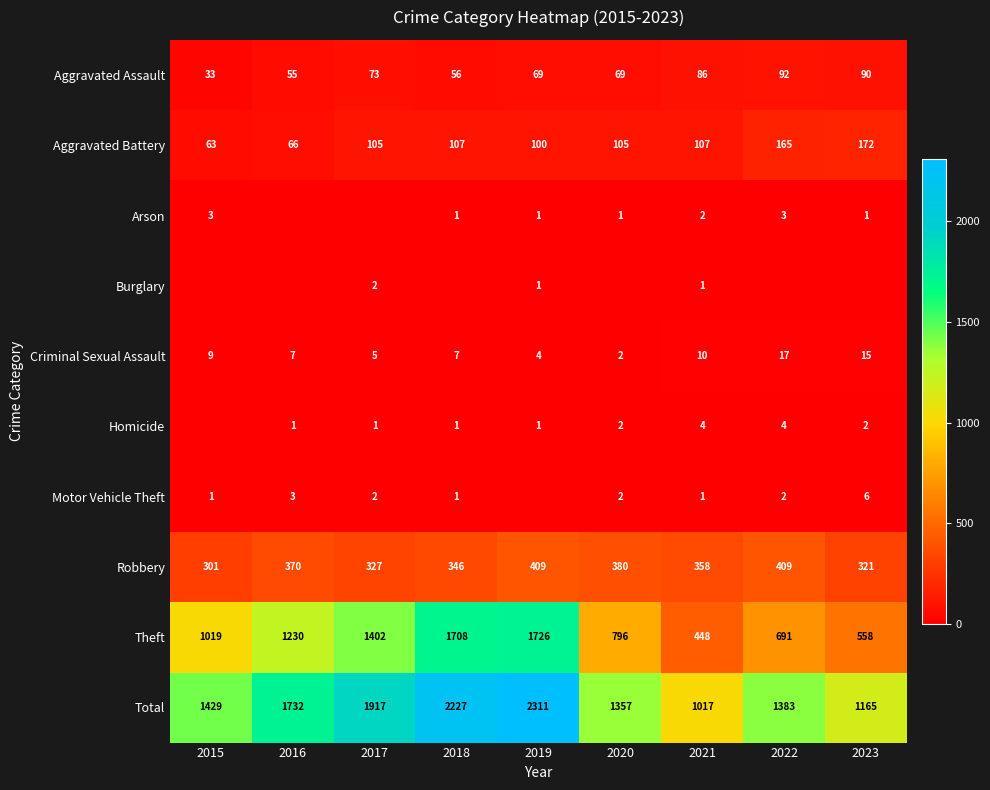

True or false: Homicide has a value of 2 at 2018.

False